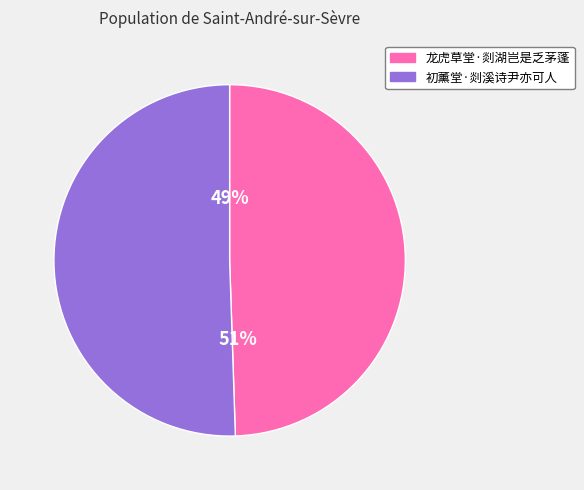

How many slices are in this pie chart?

2